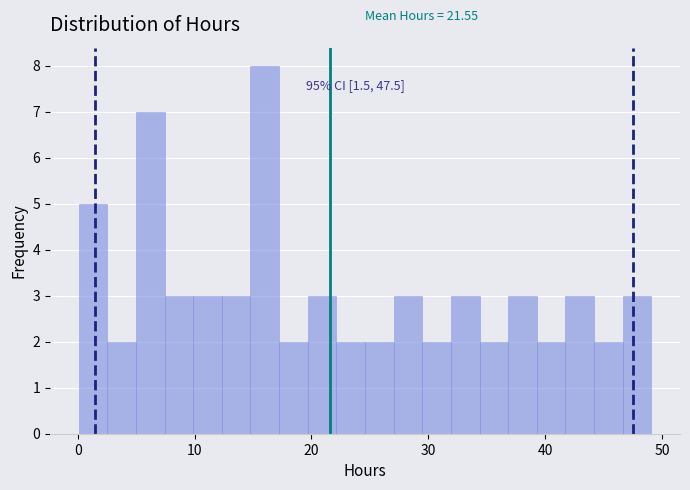

Read against the x-axis, roughly where is the centre of the tallest bar?

16